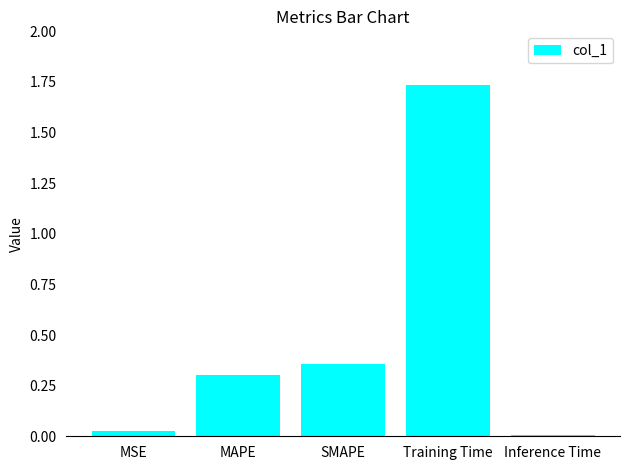

What position from the right is Inference Time?

1